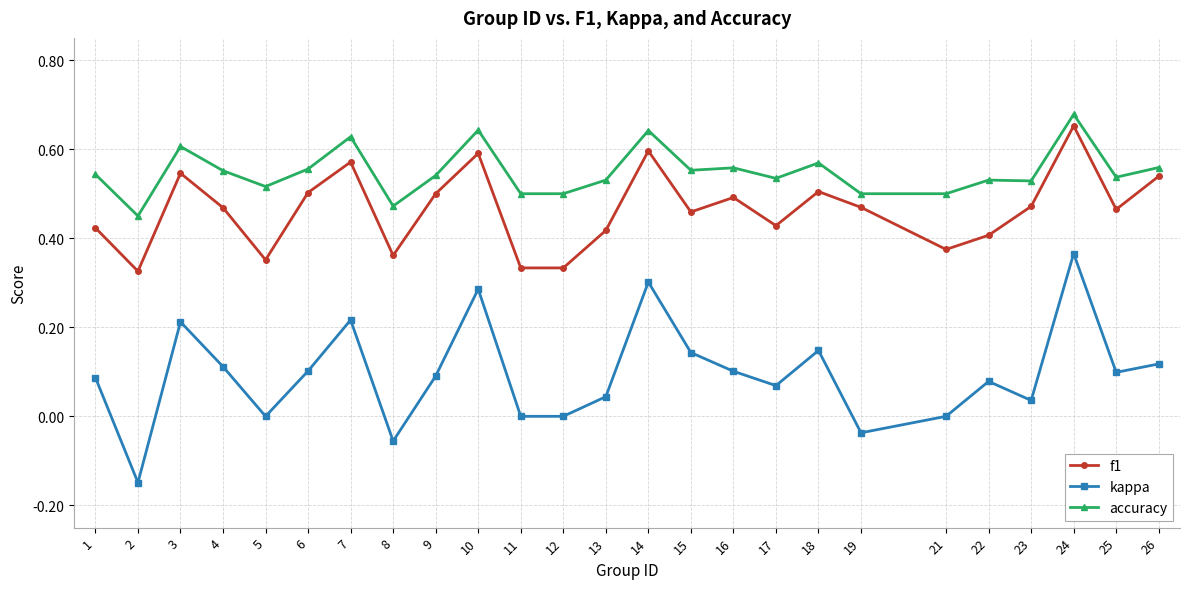

What is the sum of all kappa values?

2.4